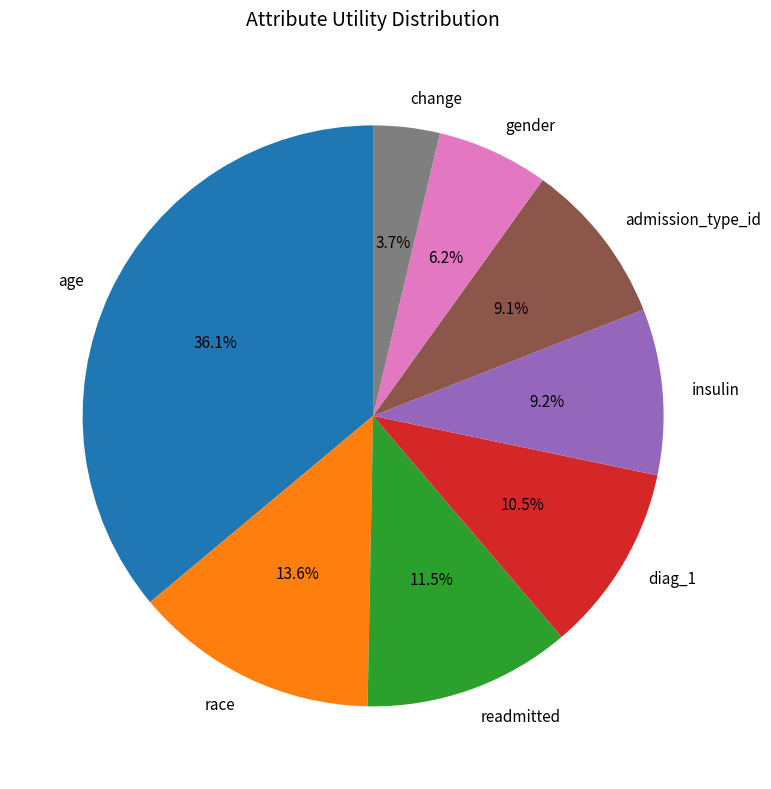

Combined, do readmitted and diag_1 account for over 50%?

No